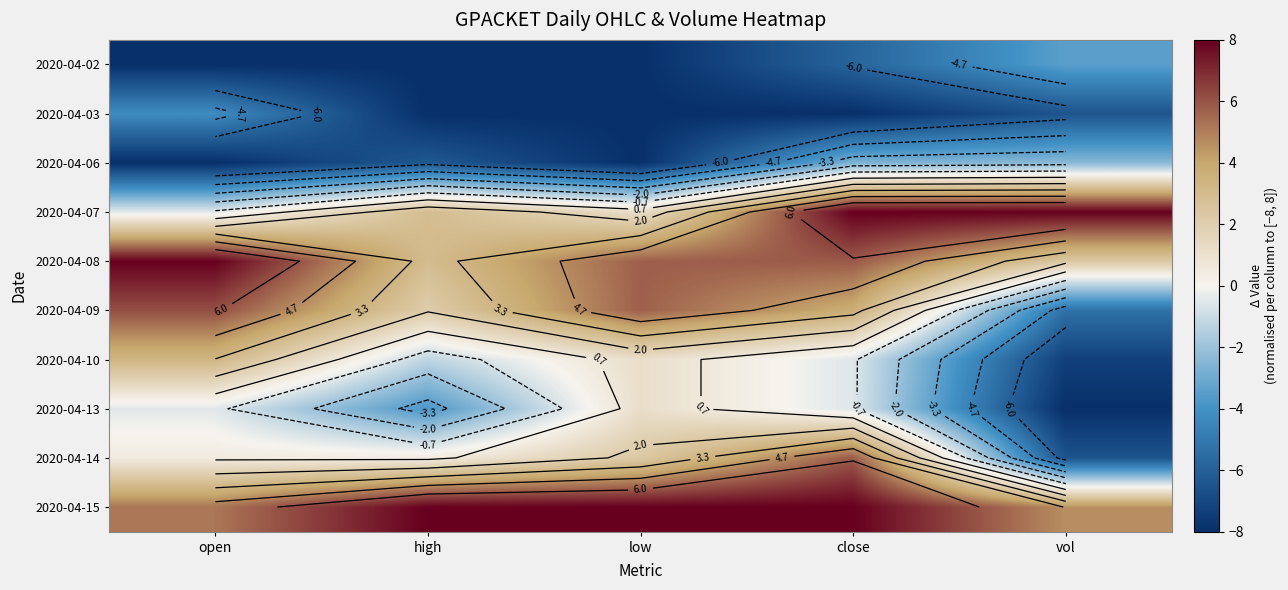

Rank the series at close from lowest to highest value.

2020-04-03, 2020-04-02, 2020-04-06, 2020-04-10, 2020-04-13, 2020-04-09, 2020-04-08, 2020-04-14, 2020-04-07, 2020-04-15